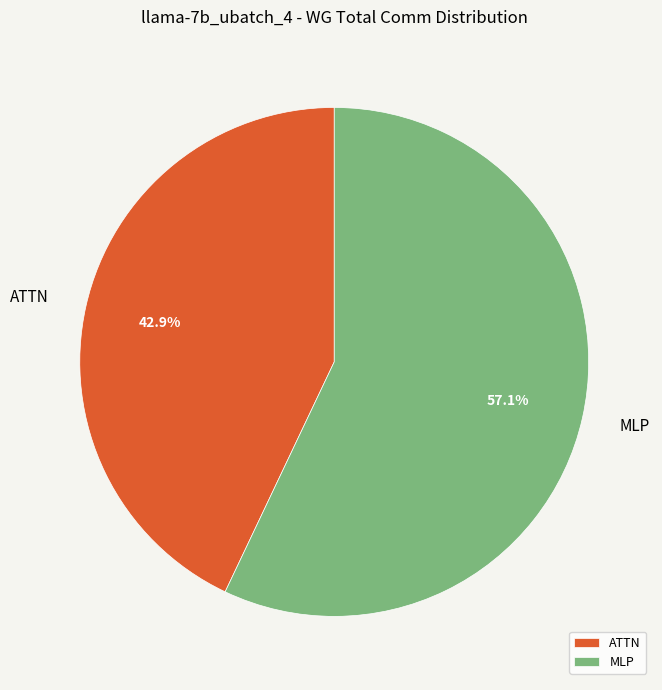

Between ATTN and MLP, which is larger?

MLP